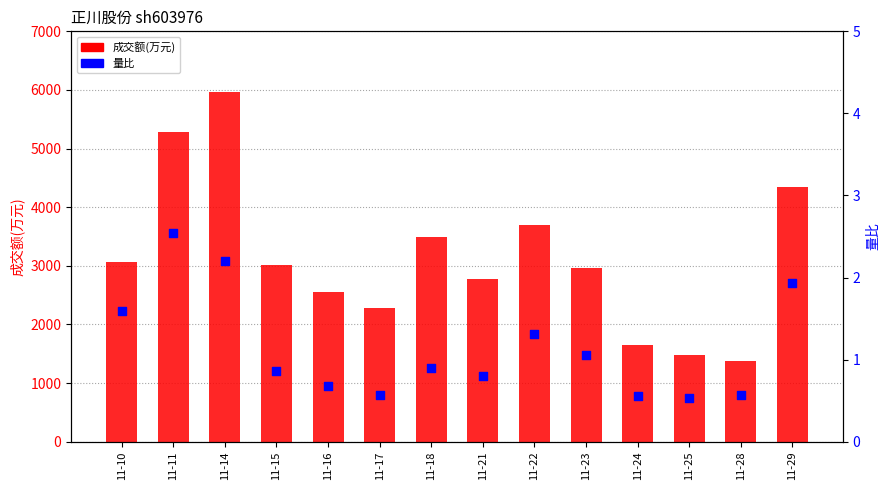

Is the value of 成交额(万元) at 11-15 greater than the value of 量比 at 11-23?

Yes